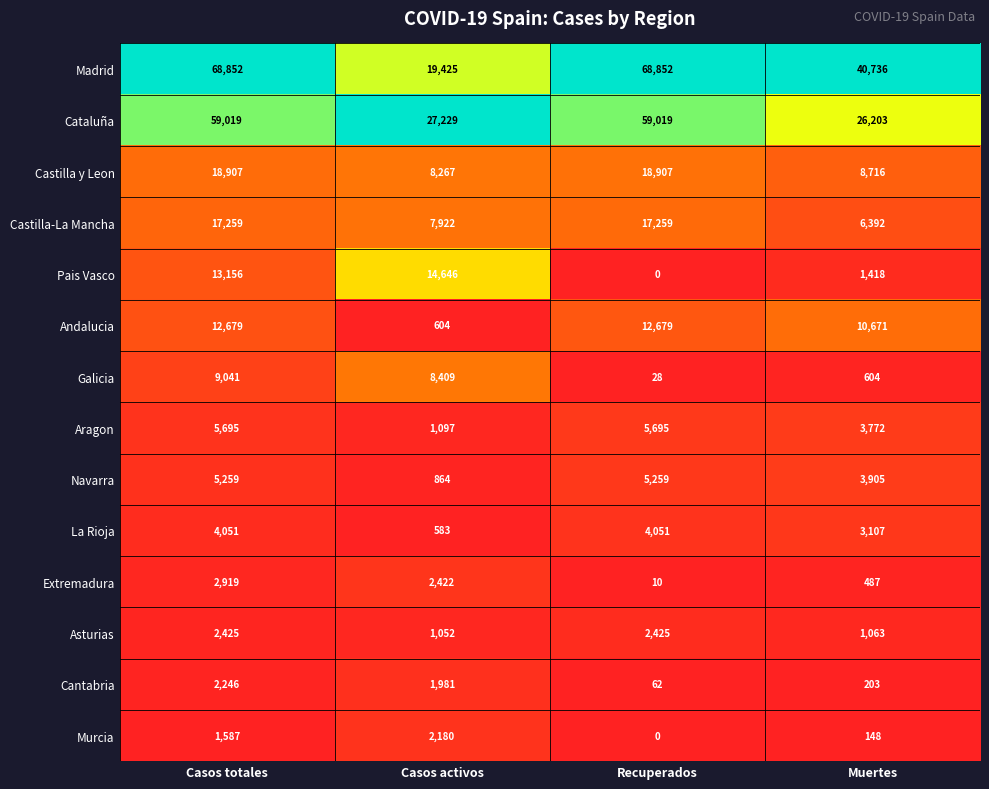

Where is Andalucia nearest to the value 6641?

Muertes